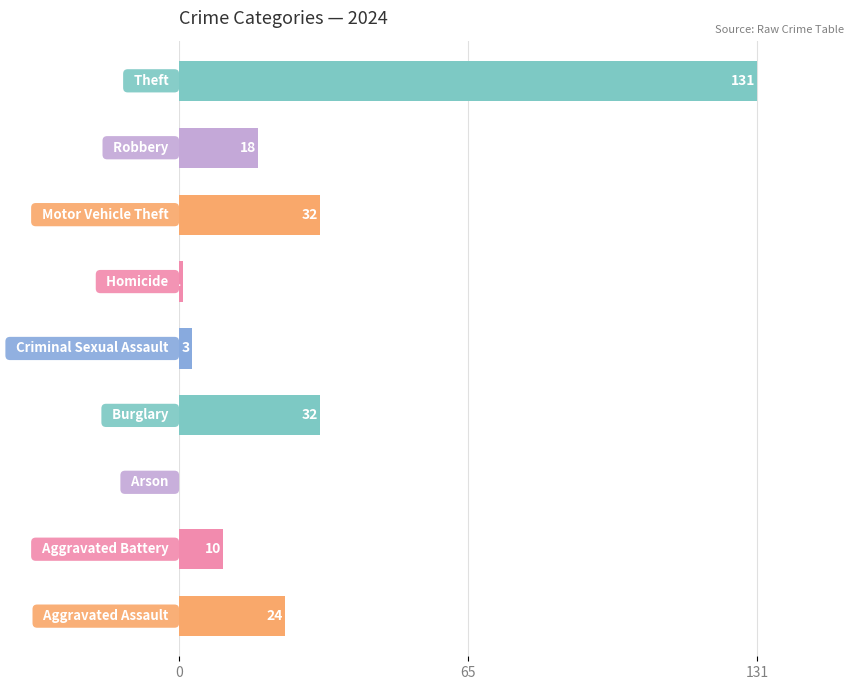

How many values are above zero?

8